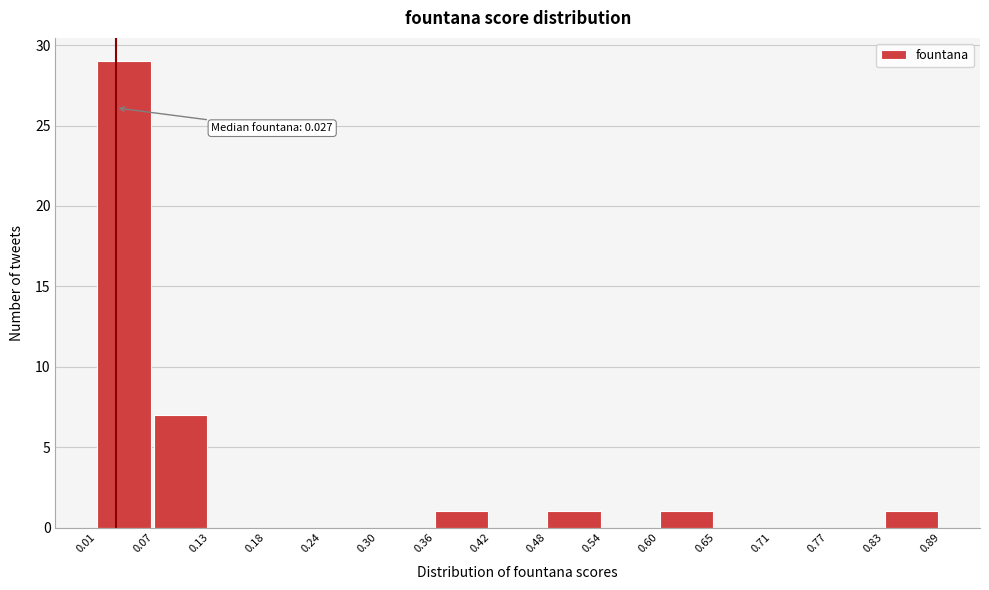

Over which range of the x-axis is the bar tallest?

0.01 to 0.07